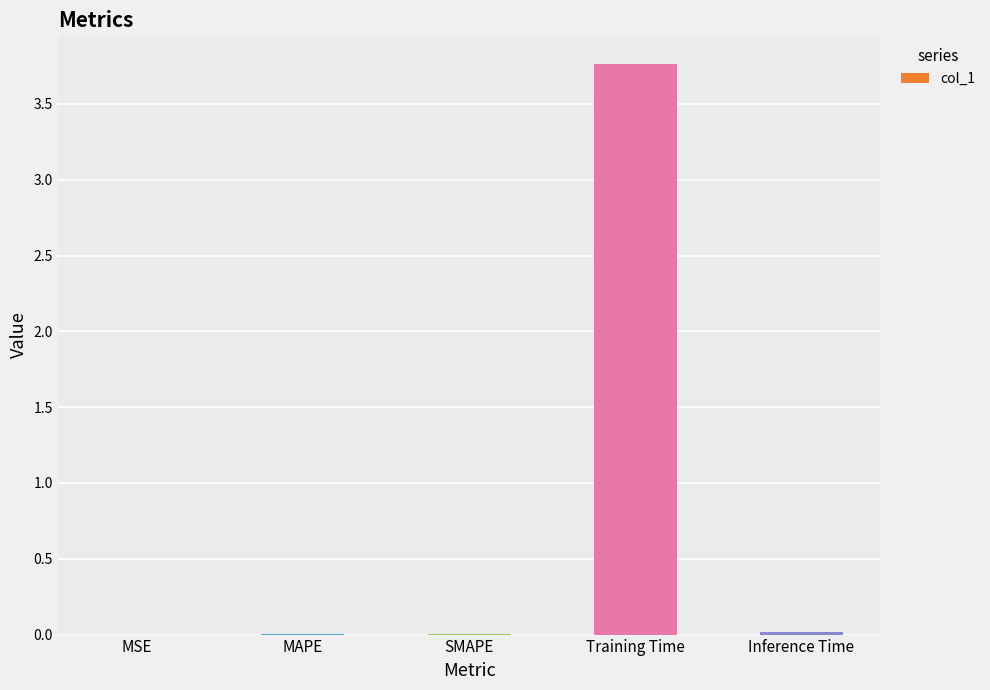

The chart shows a value of 0.0 at MAPE. True or false?

True